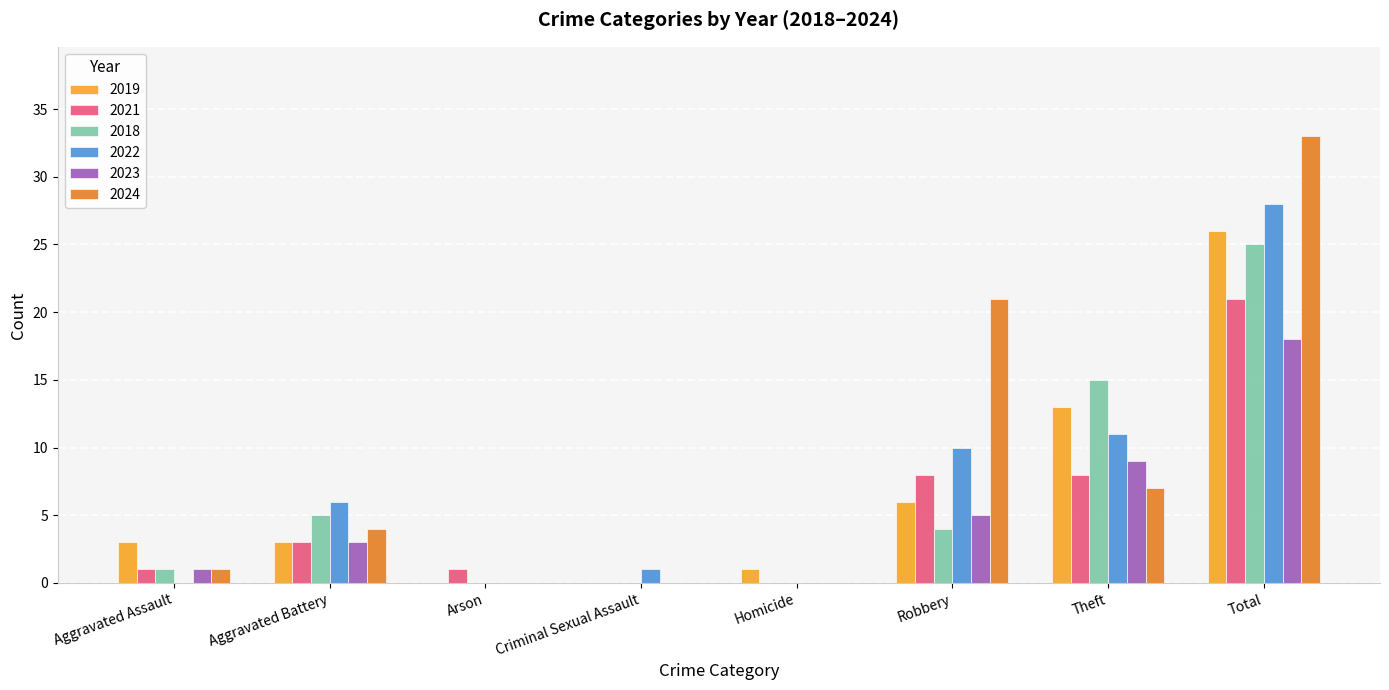

True or false: 2021 has a value of 1 at Arson.

True